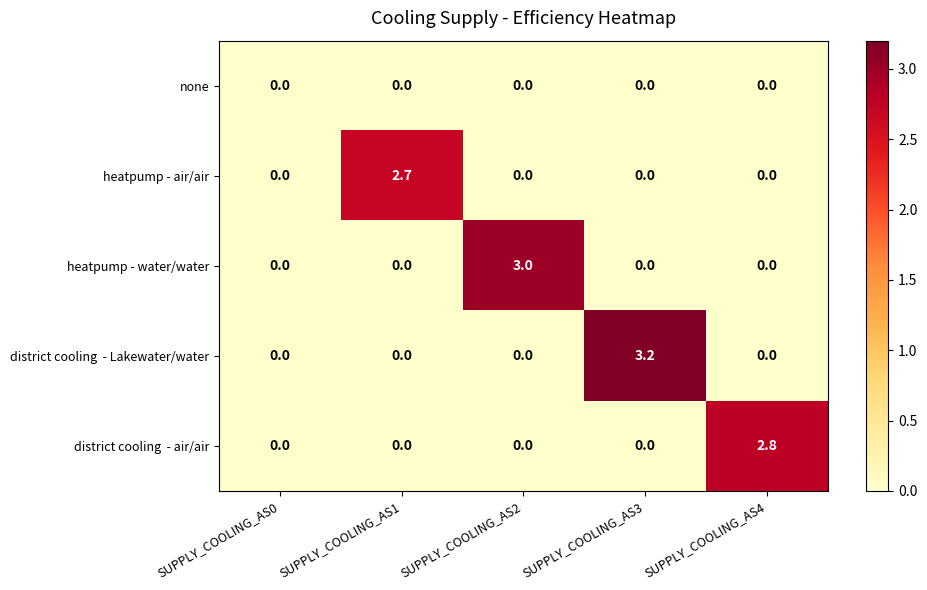

Which label corresponds to the largest value in the chart?

SUPPLY_COOLING_AS3